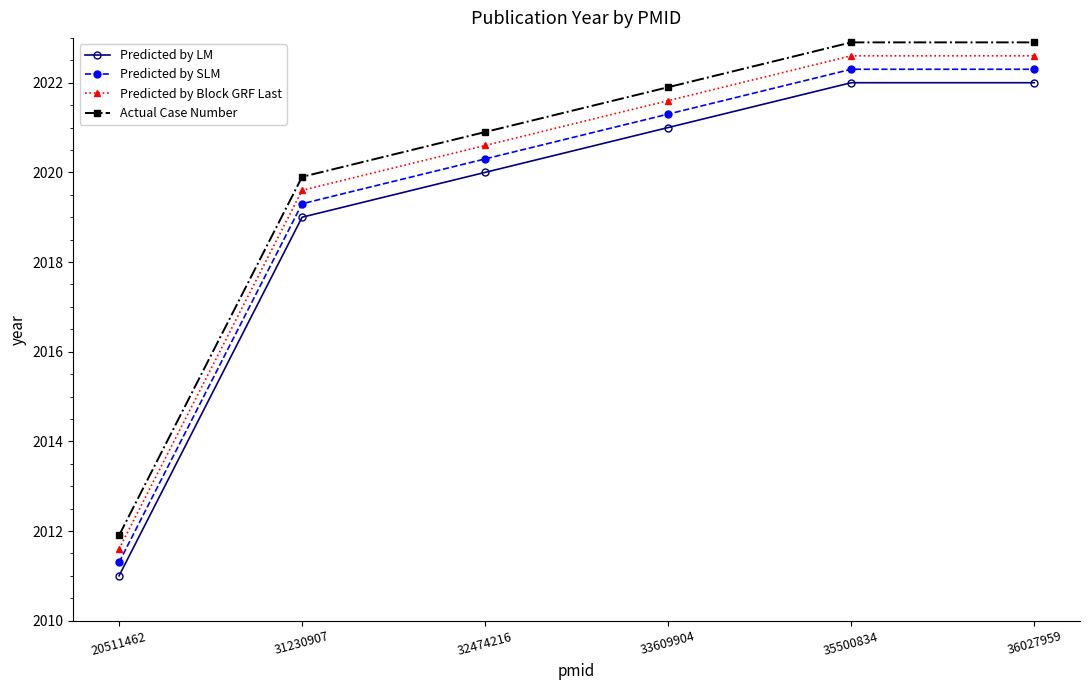

True or false: Predicted by Block GRF Last and Predicted by LM intersect in this chart.

False